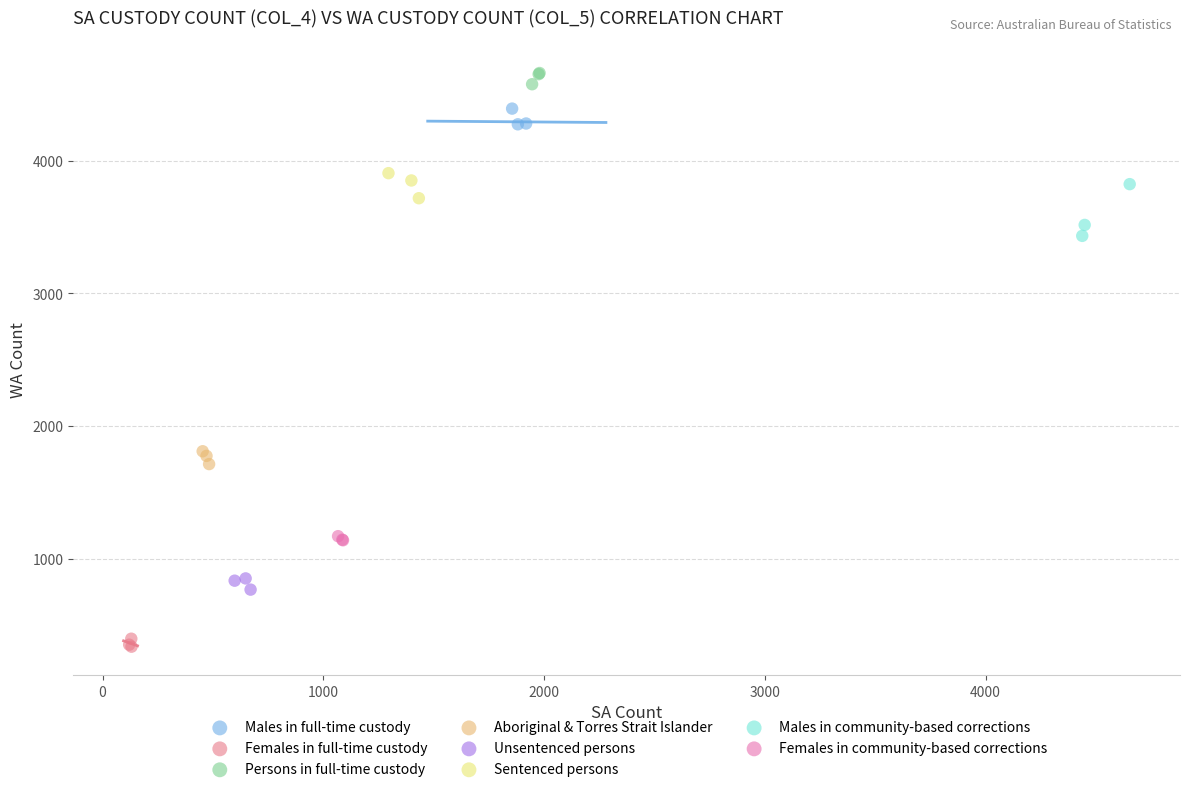

Which series reaches the minimum Y coordinate?

Females in full-time custody